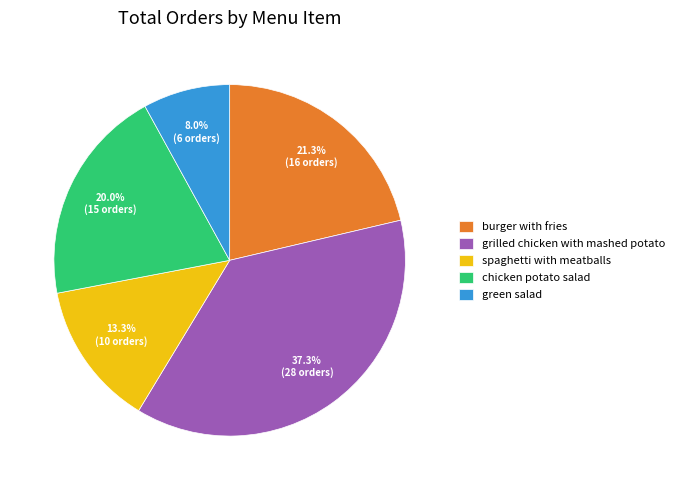

To the nearest percent, what percentage of the pie is chicken potato salad?

20%